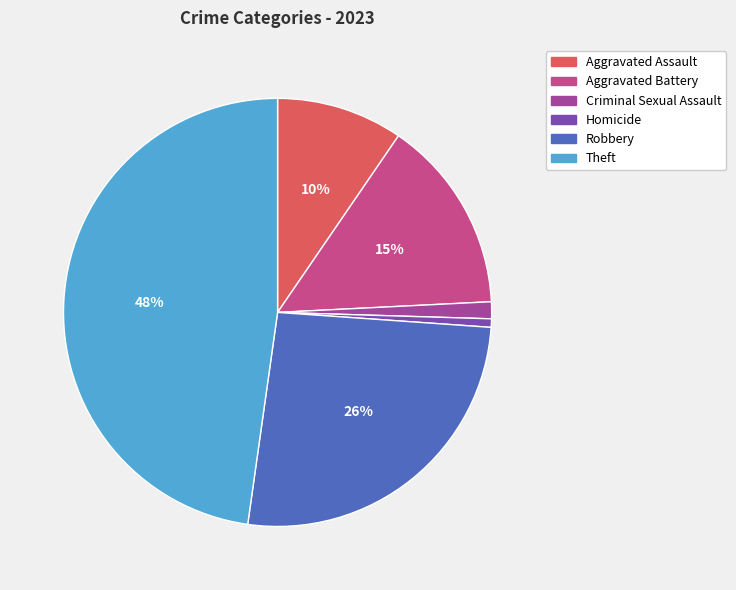

Is it true that Aggravated Assault is 10% of the pie?

True